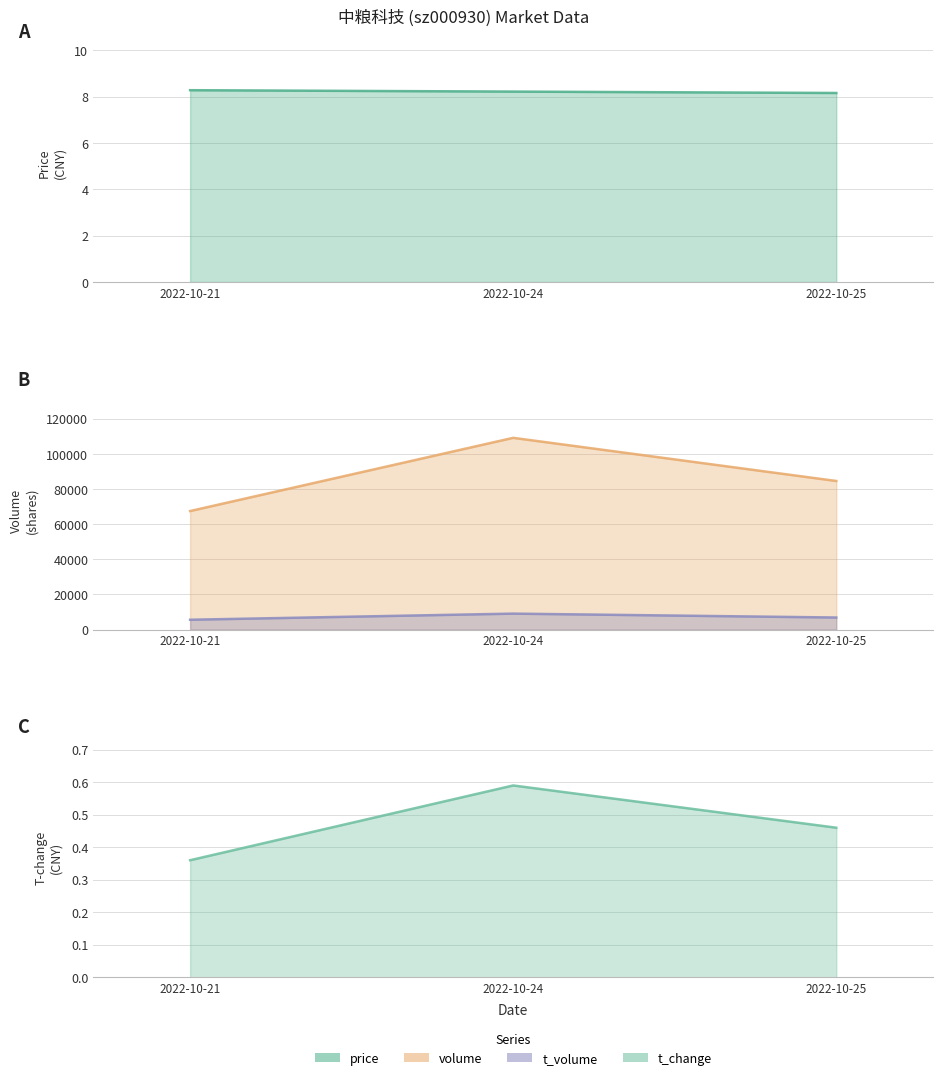

The value of volume at 2022-10-25 is 84538.0. True or false?

True